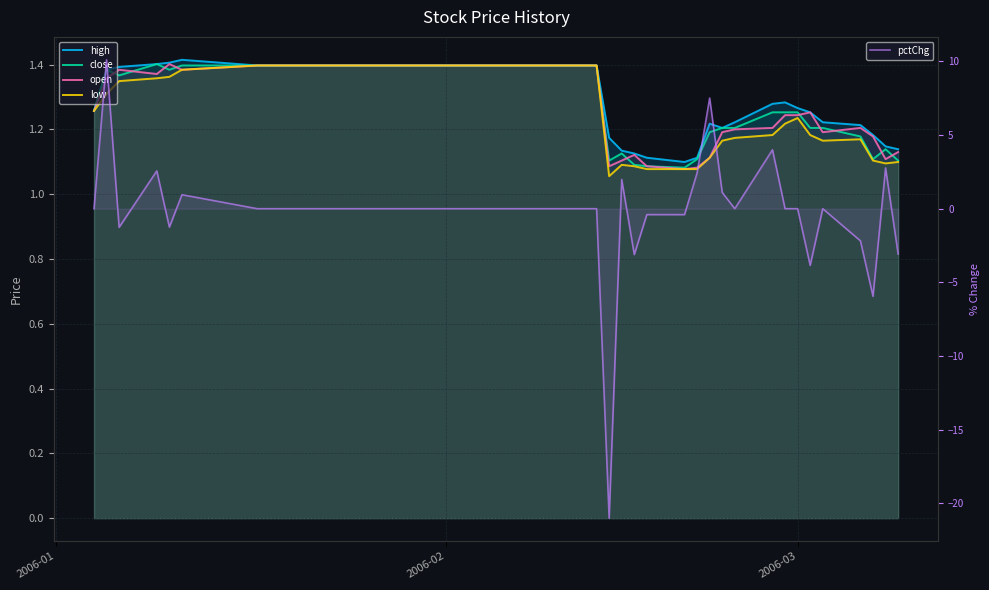

Does the chart have visible grid lines?

Yes